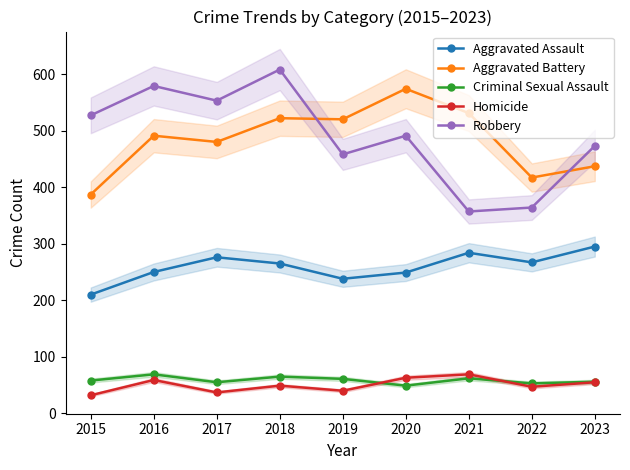

In Criminal Sexual Assault, how many points are lower than both neighbors (excluding endpoints)?

3